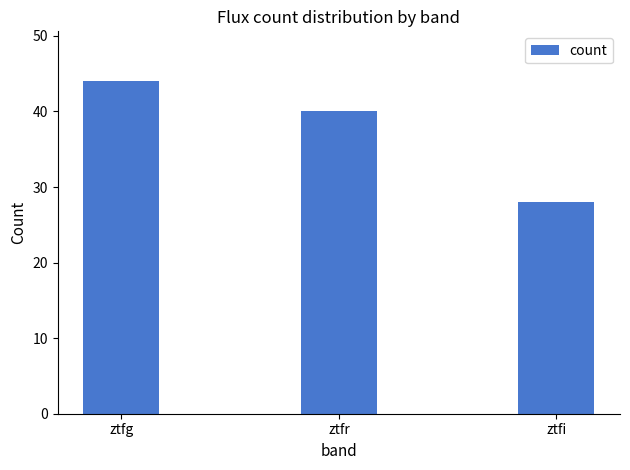

Approximately how many times larger is the value at ztfg compared to ztfr?

1.1